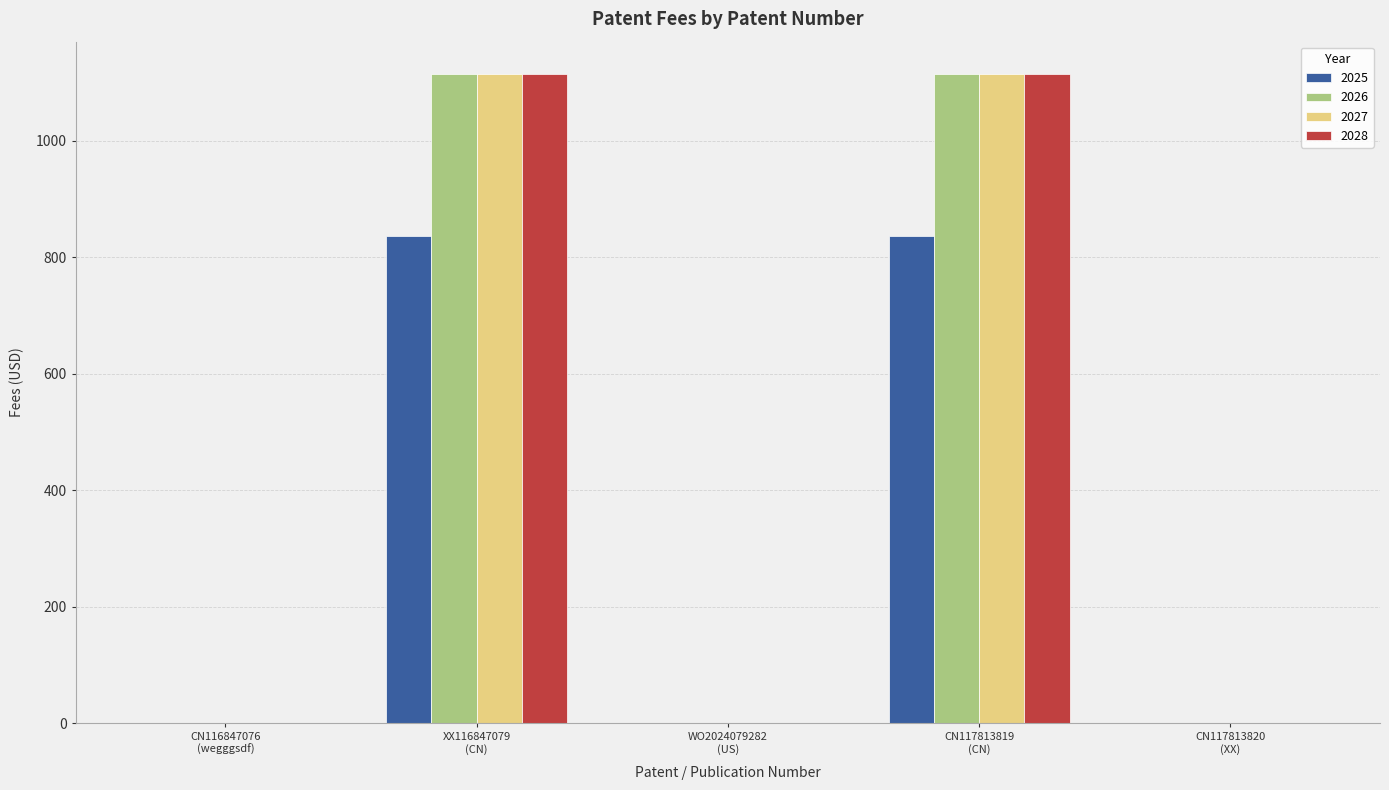

What is the sum of all 2026 values?

2229.4